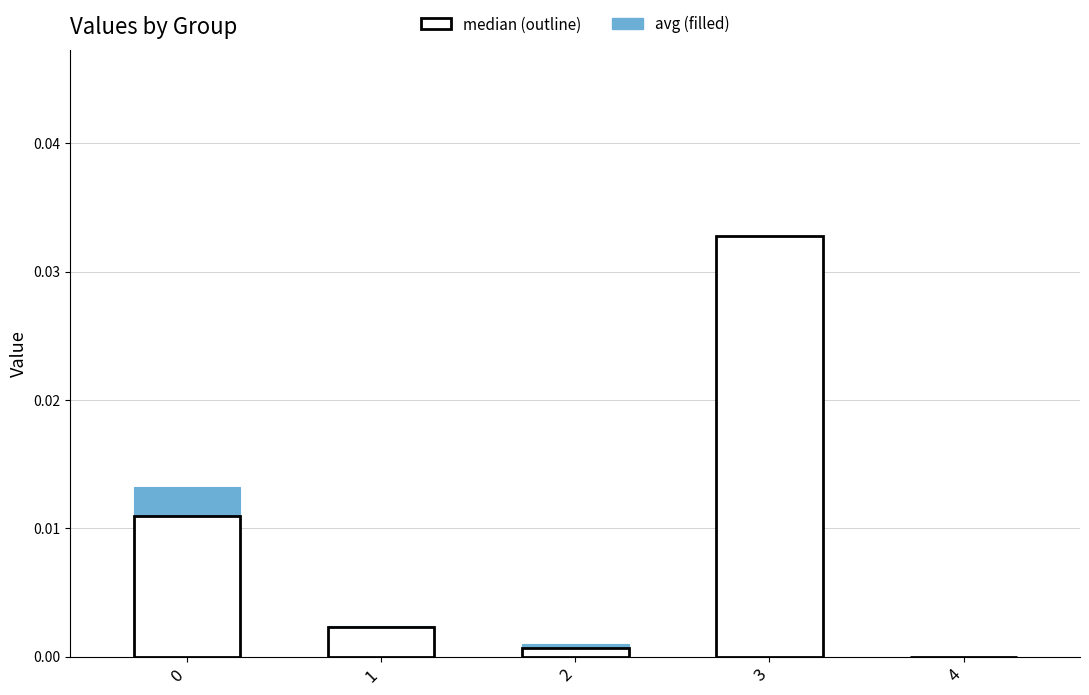

Which category has the highest value across all series?

3